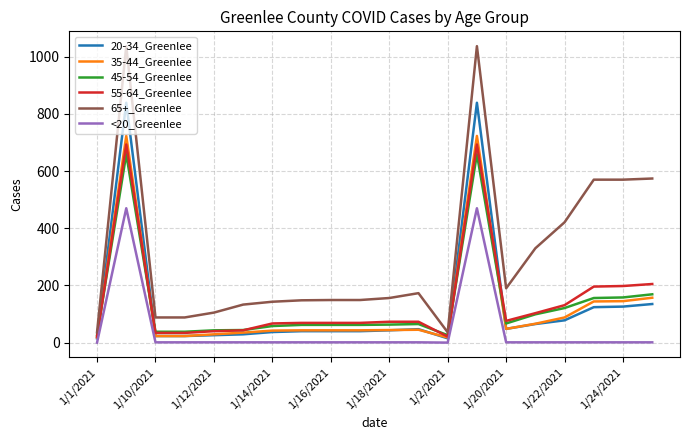

True or false: <20_Greenlee and 35-44_Greenlee intersect in this chart.

False